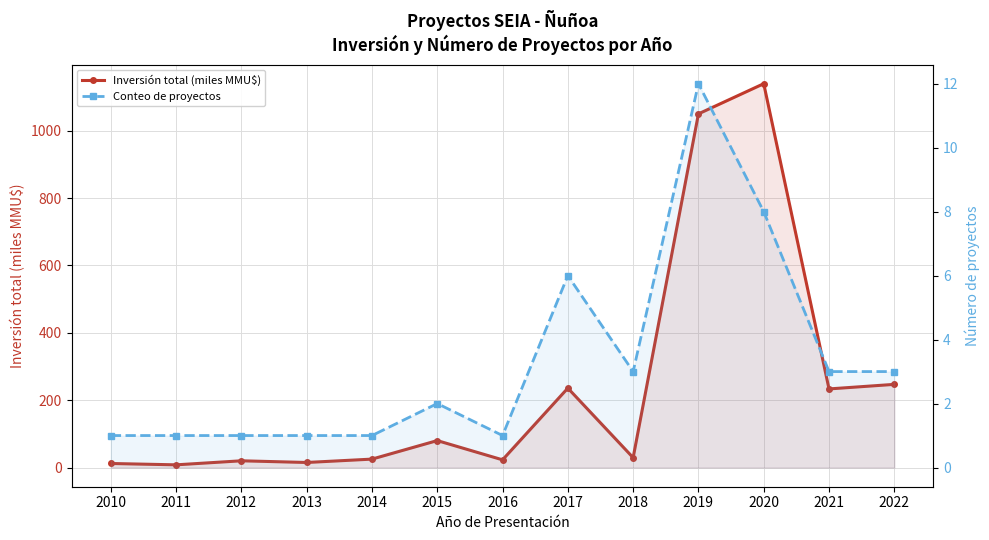

Where is the first local minimum for Conteo de proyectos?

2016